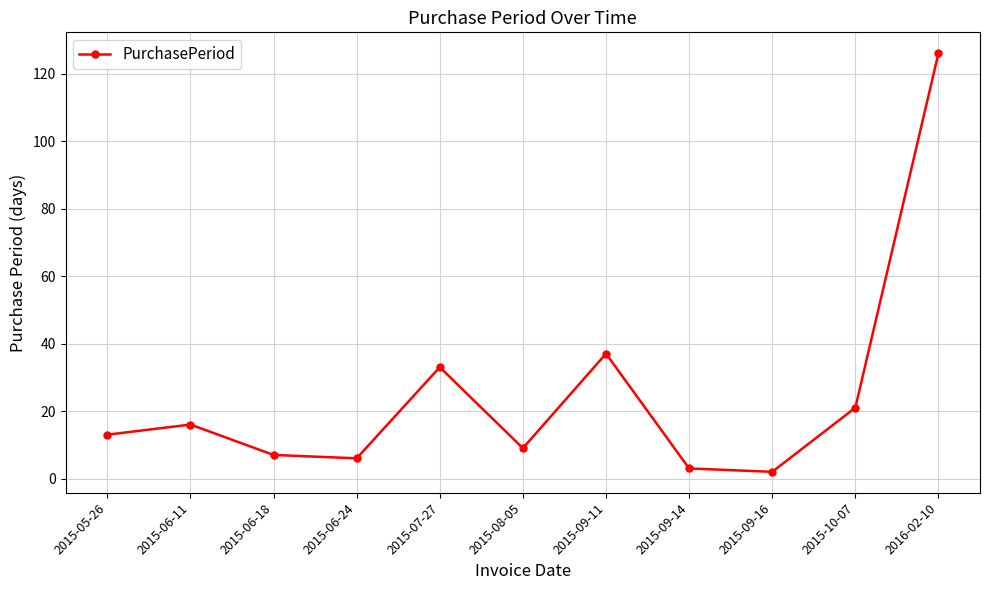

How many values are below 13?

5